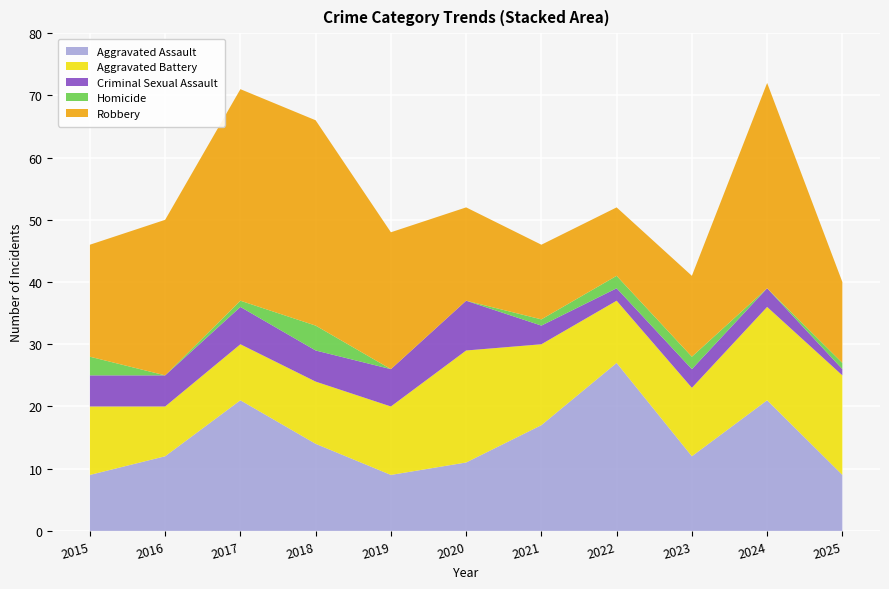

Reading right to left, transcribe all the data shown in this chart.

Aggravated Assault: 9	21	12	27	17	11	9	14	21	12	9
Aggravated Battery: 16	15	11	10	13	18	11	10	9	8	11
Criminal Sexual Assault: 1	3	3	2	3	8	6	5	6	5	5
Homicide: 1	0	2	2	1	0	0	4	1	0	3
Robbery: 13	33	13	11	12	15	22	33	34	25	18